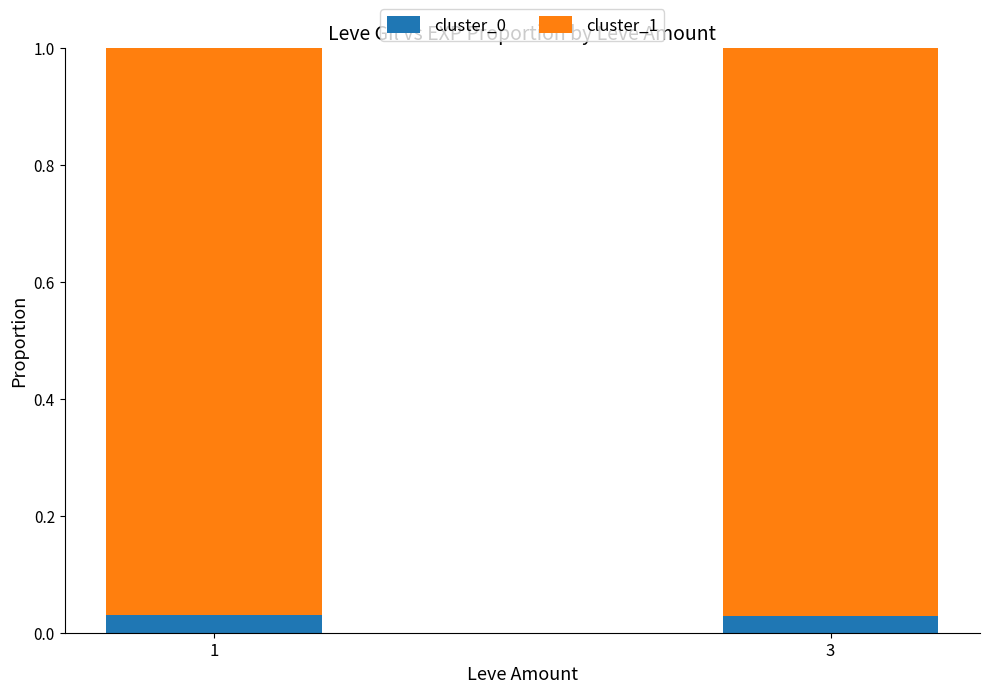

Count the number of categories in the chart.

2